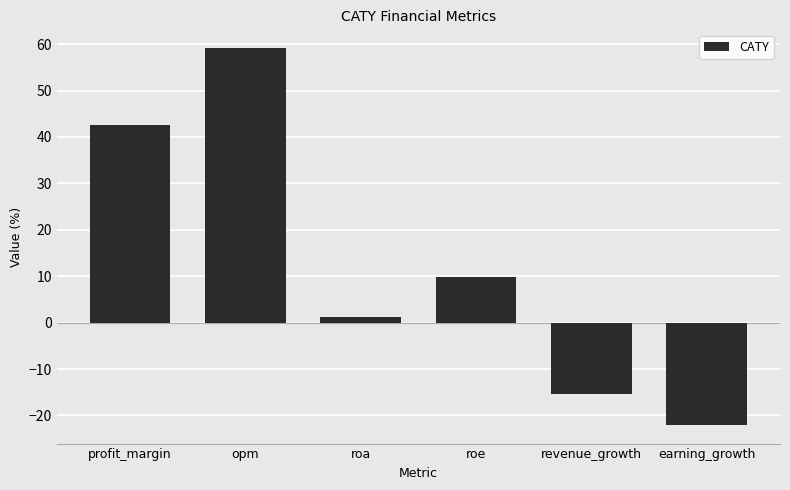

What is the difference between the second highest and minimum values?

64.5